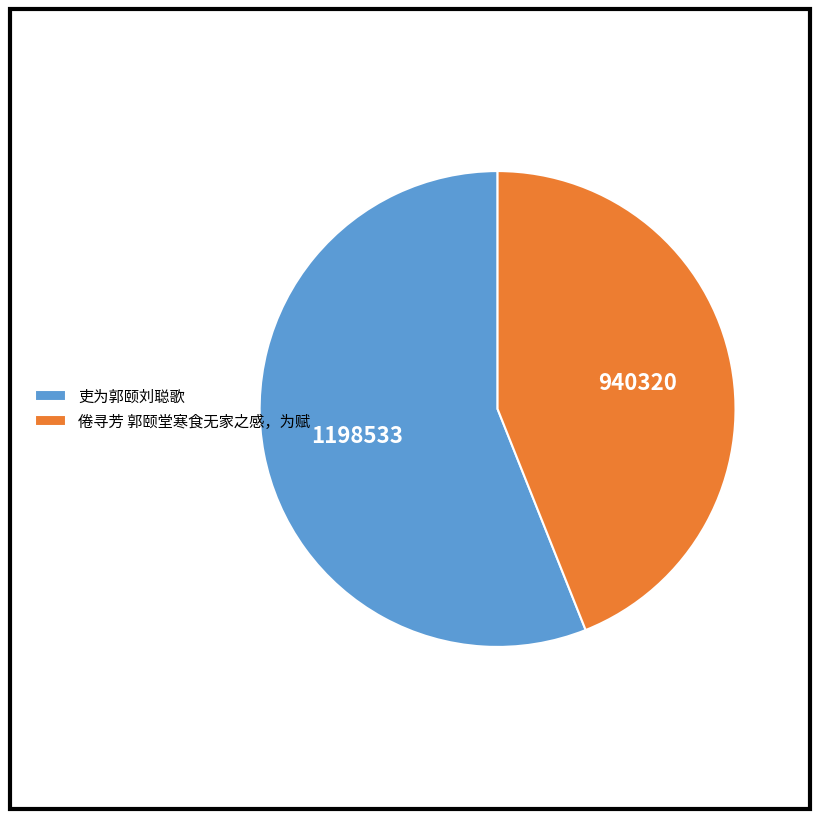

What is the smallest slice in the pie chart?

倦寻芳 郭颐堂寒食无家之感，为赋